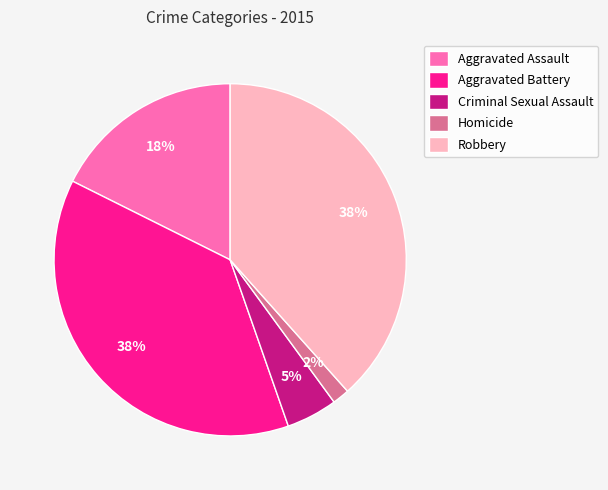

Is it true that Robbery is 51% of the pie?

False